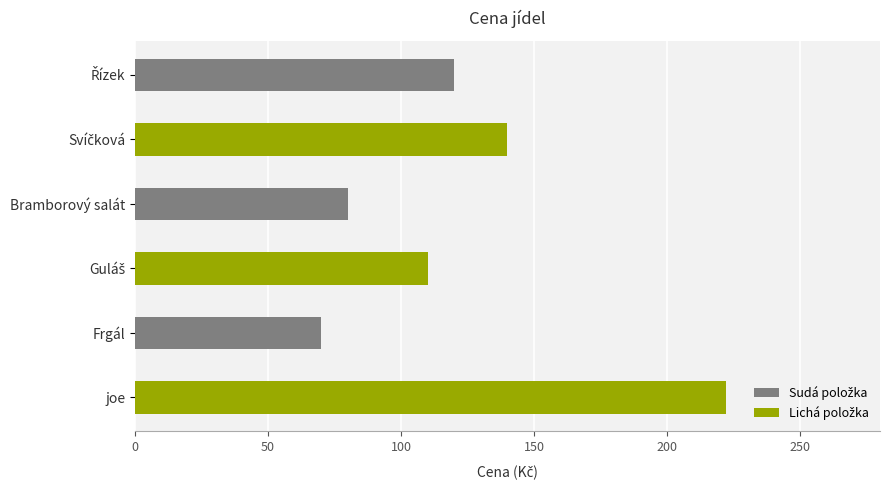

What is the change in value from Bramborový salát to Frgál?

-10